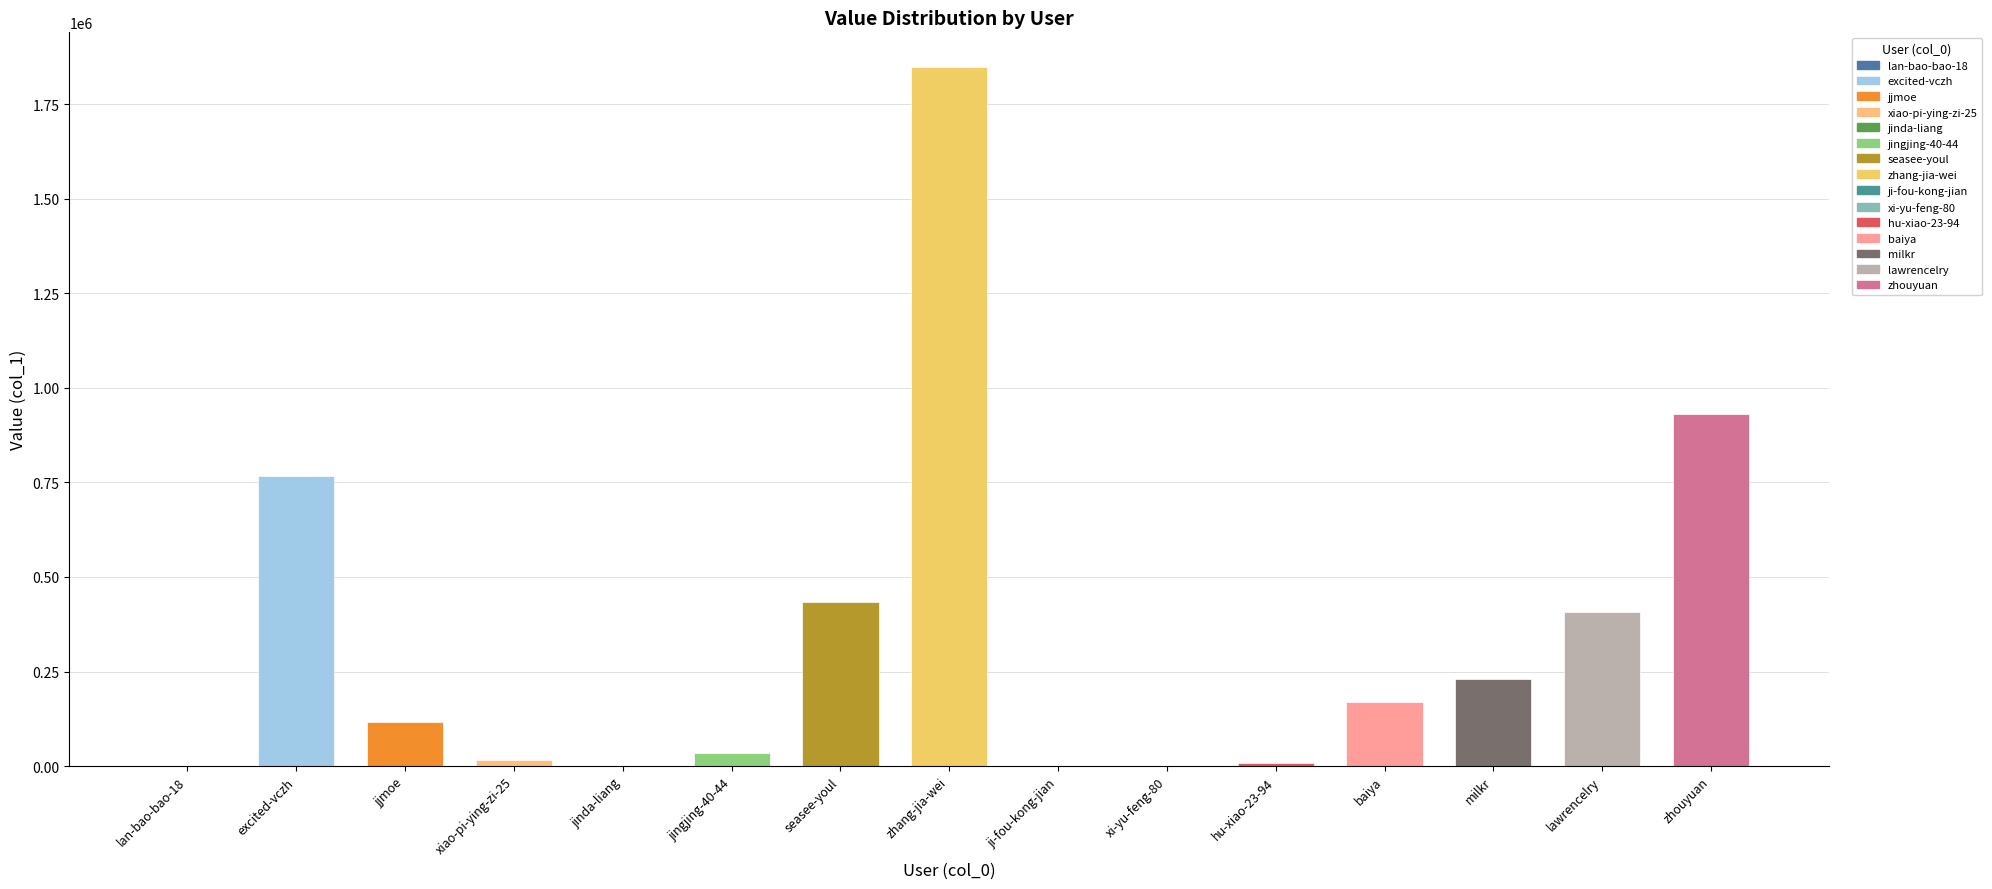

Between xi-yu-feng-80 and lan-bao-bao-18, which is larger?

xi-yu-feng-80